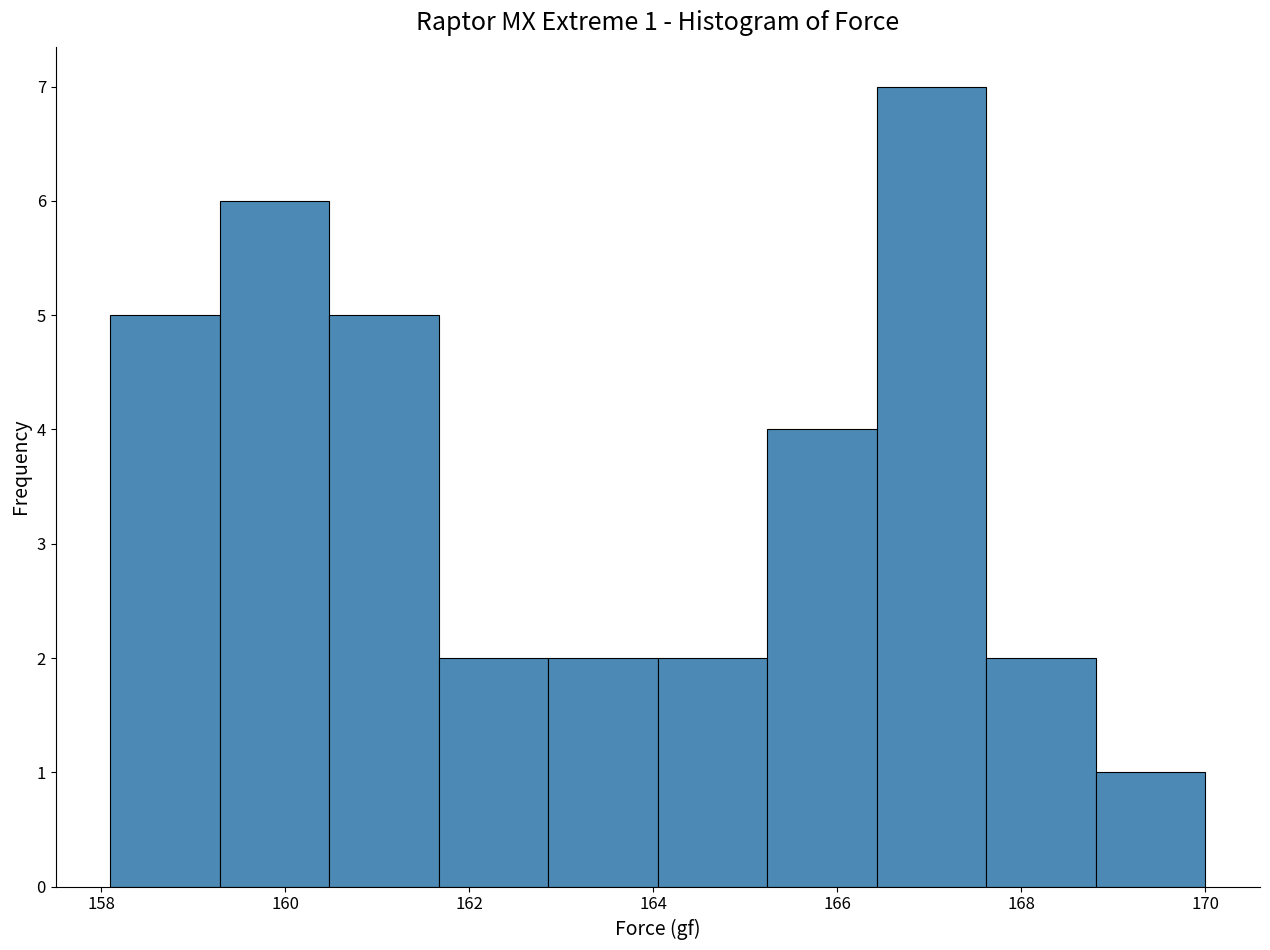

Over which range of the x-axis is the bar tallest?

166.4 to 167.6